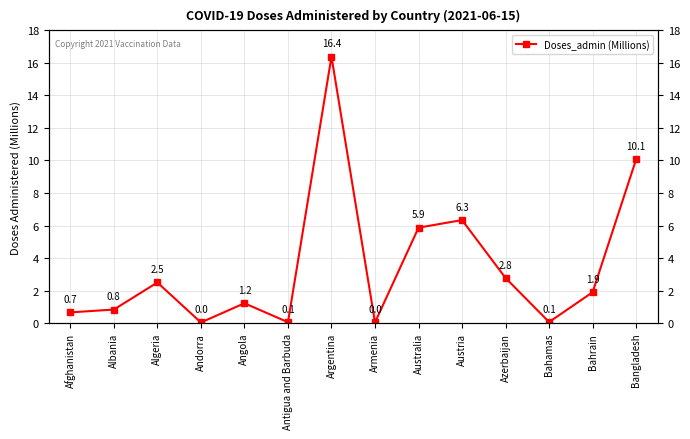

Where is the first local maximum?

Algeria